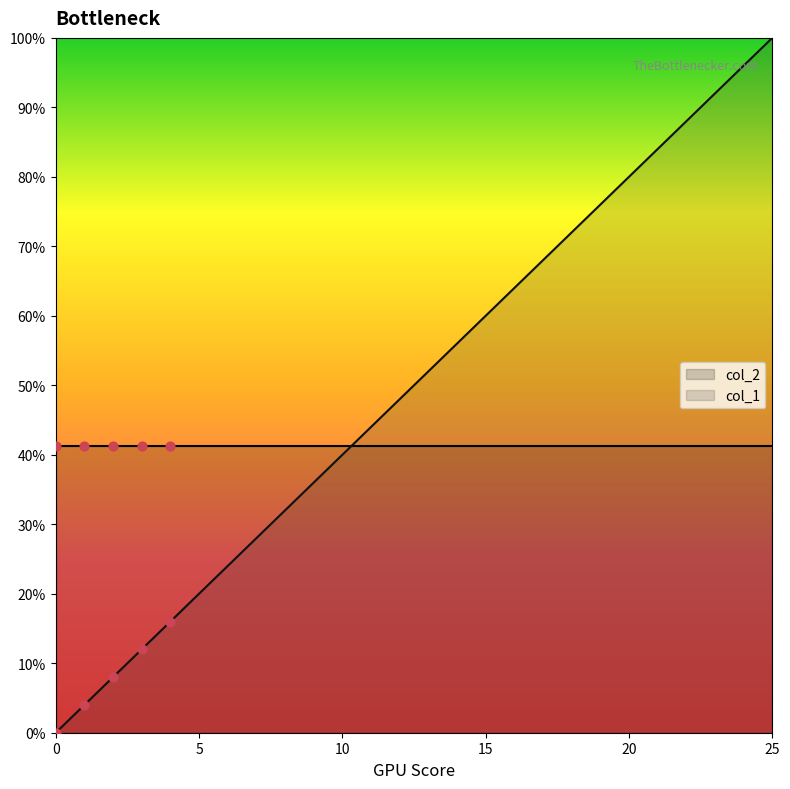

Which has a higher value, 4 or 25?

25